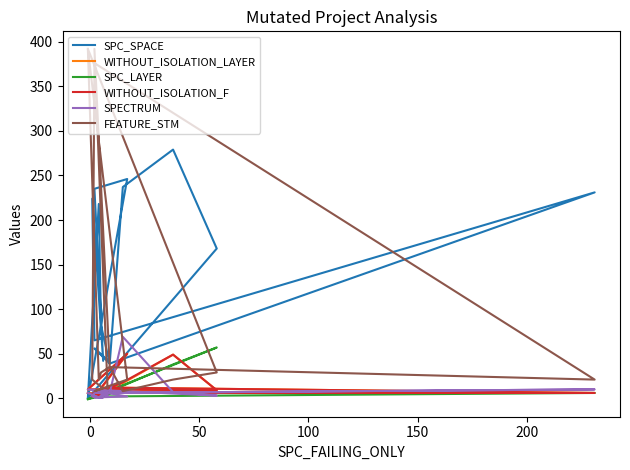

What is the sum of all SPC_LAYER values?

164